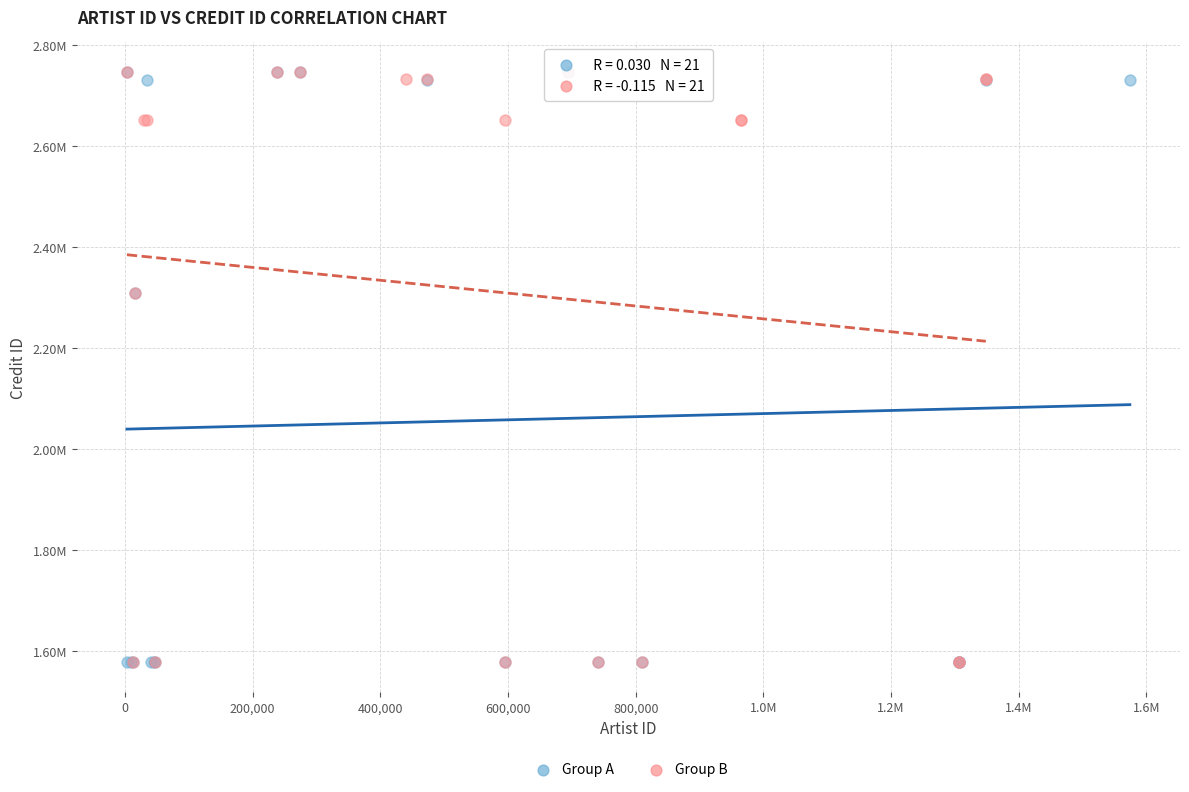

What are all the series names shown in the legend?

Group A, Group B